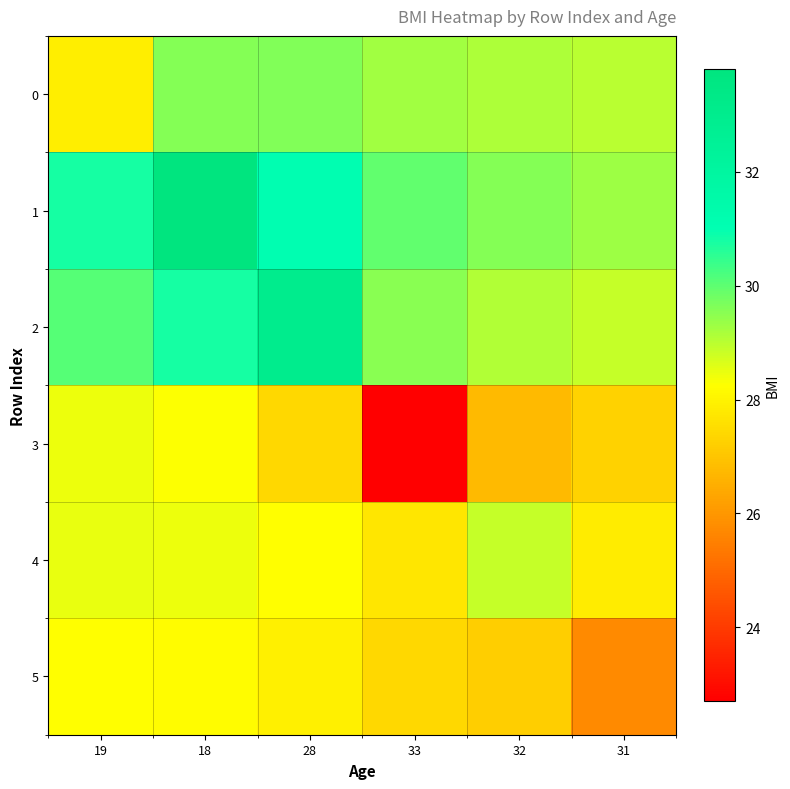

At 31, list the series in order from largest to smallest.

1, 0, 2, 4, 3, 5